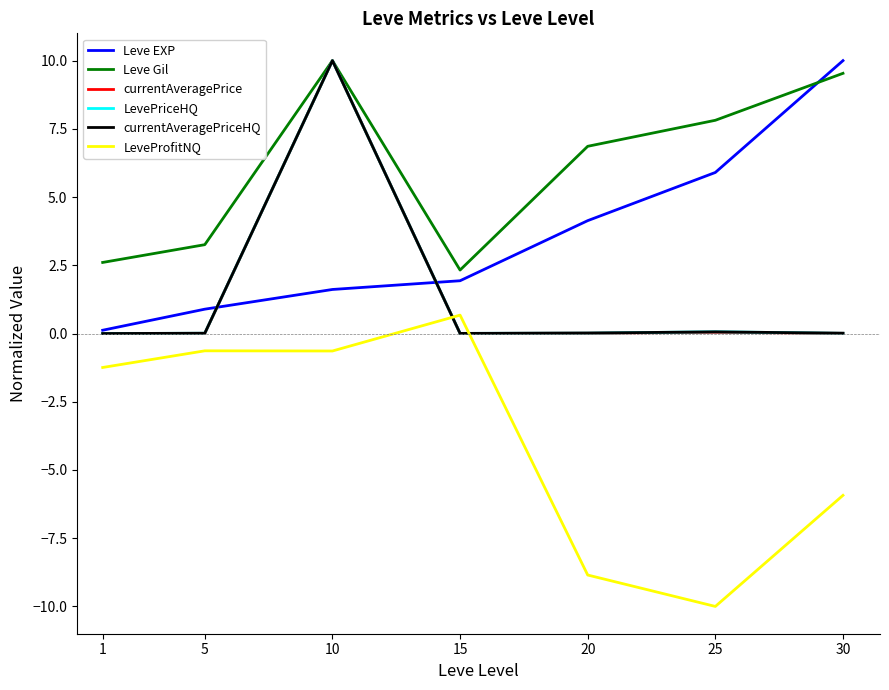

Reading right to left, list all the values displayed in this chart.

Leve EXP: 10.0	5.9	4.1	1.9	1.6	0.9	0.1
Leve Gil: 9.5	7.8	6.9	2.3	10.0	3.3	2.6
currentAveragePrice: 0.0	0.0	0.0	0.0	10.0	0.0	0.0
LevePriceHQ: 0.0	0.1	0.0	0.0	10.0	0.0	0.0
currentAveragePriceHQ: 0.0	0.1	0.0	0.0	10.0	0.0	0.0
LeveProfitNQ: -5.9	-10.0	-8.8	0.7	-0.6	-0.6	-1.2